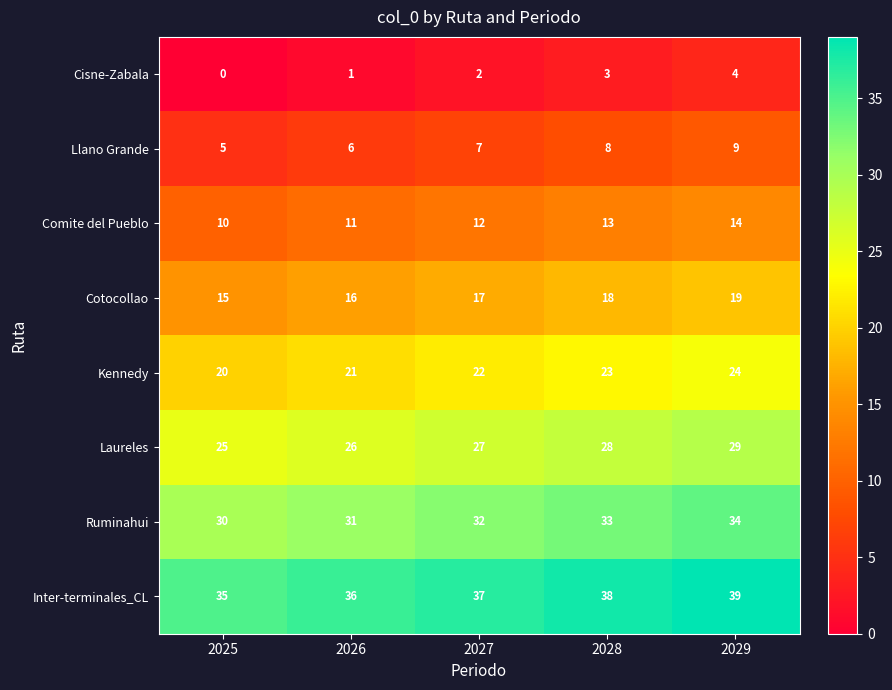

What is the difference between the maximum and minimum values in the Ruminahui series?

4